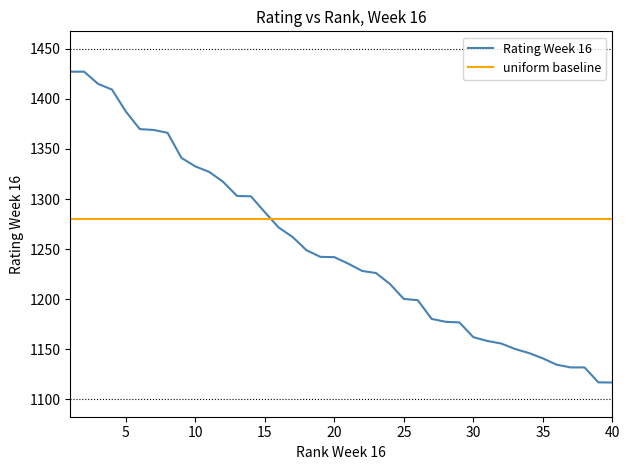

How many times do Rating Week 16 and uniform baseline cross each other?

1